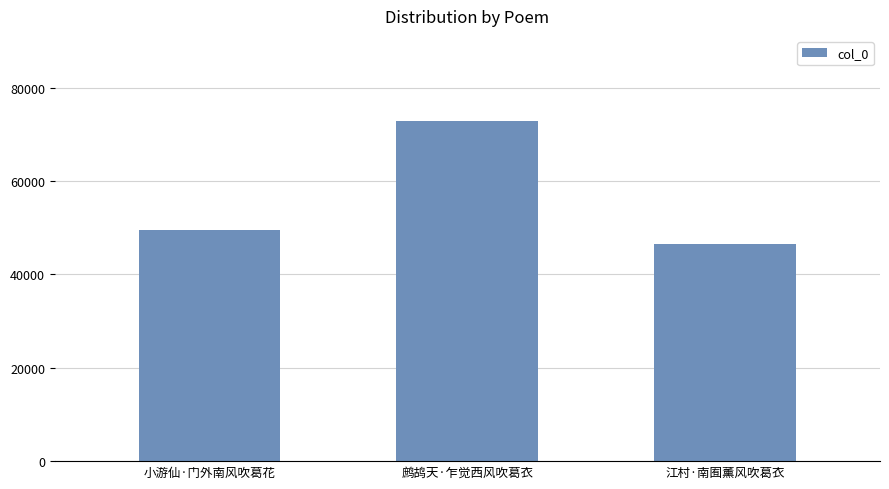

Is it true that the value at 江村·南囿薰风吹葛衣 is 77160?

False